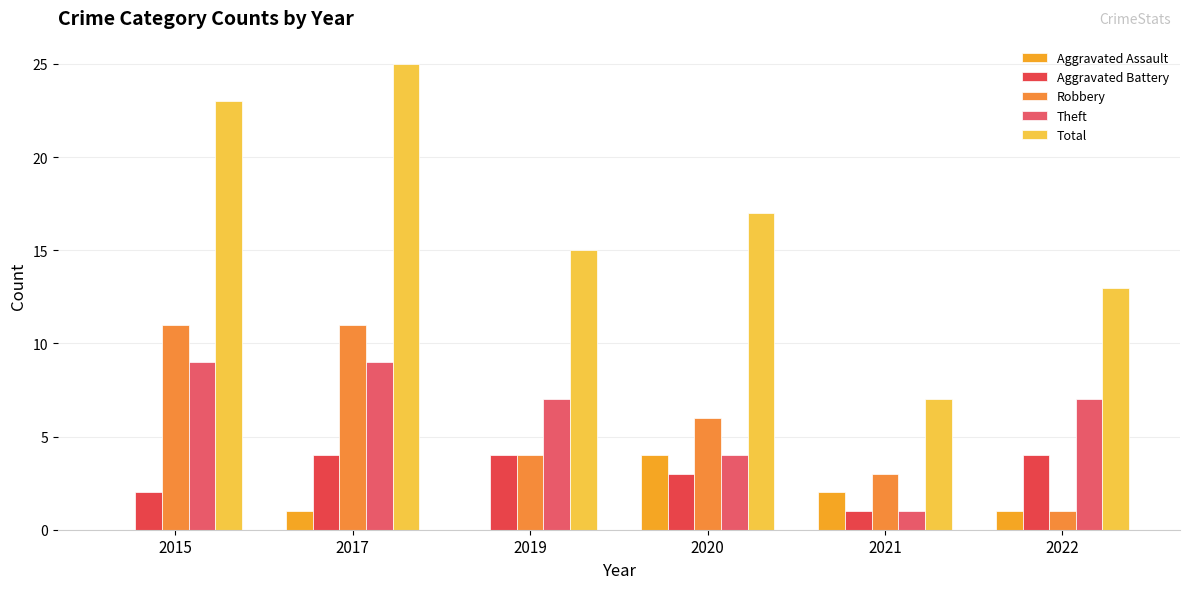

At how many categories does at least one series exceed 1?

6